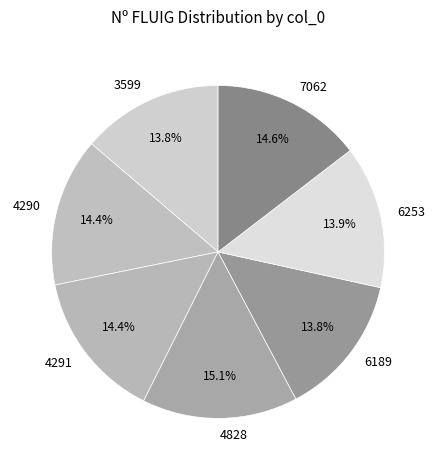

Does any single category account for the majority?

No